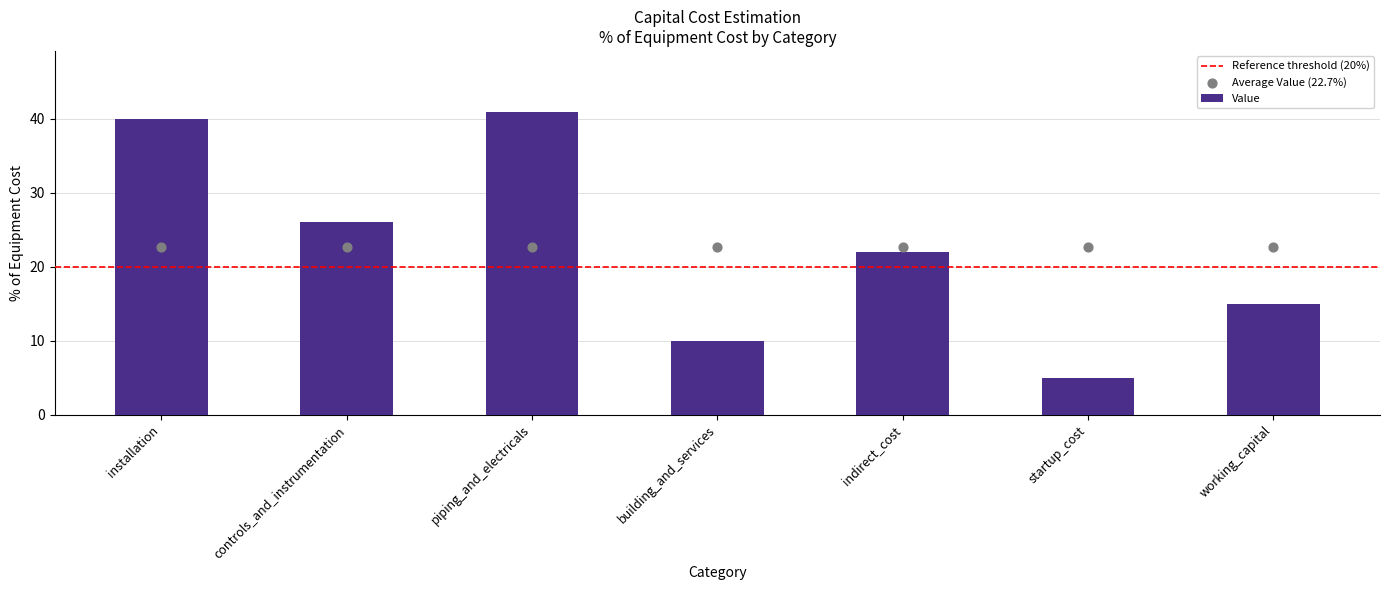

Which has a higher value, indirect_cost or startup_cost?

indirect_cost